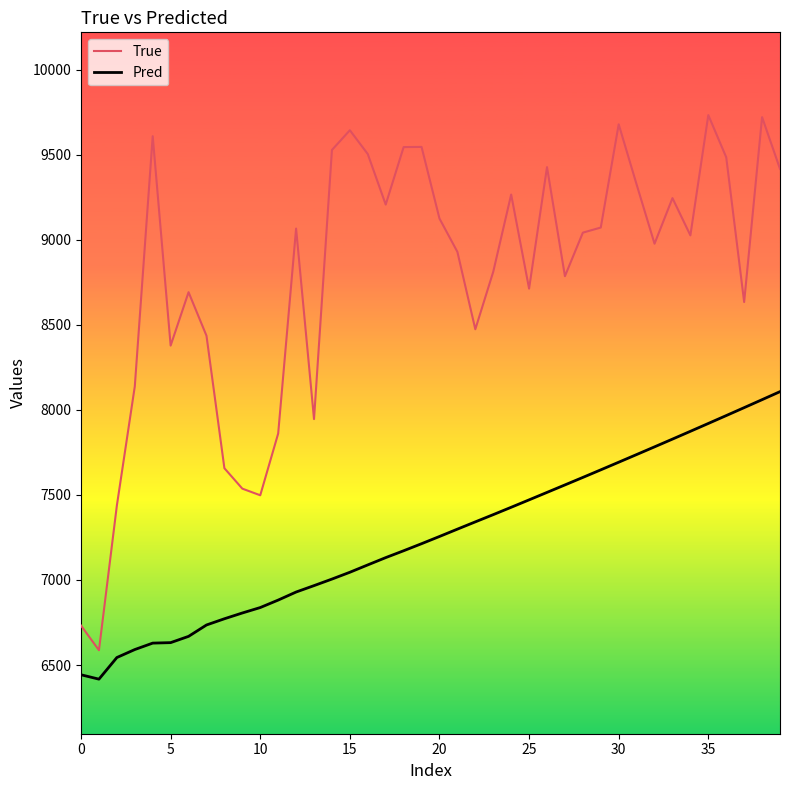

True or false: Pred and True cross at least once.

False